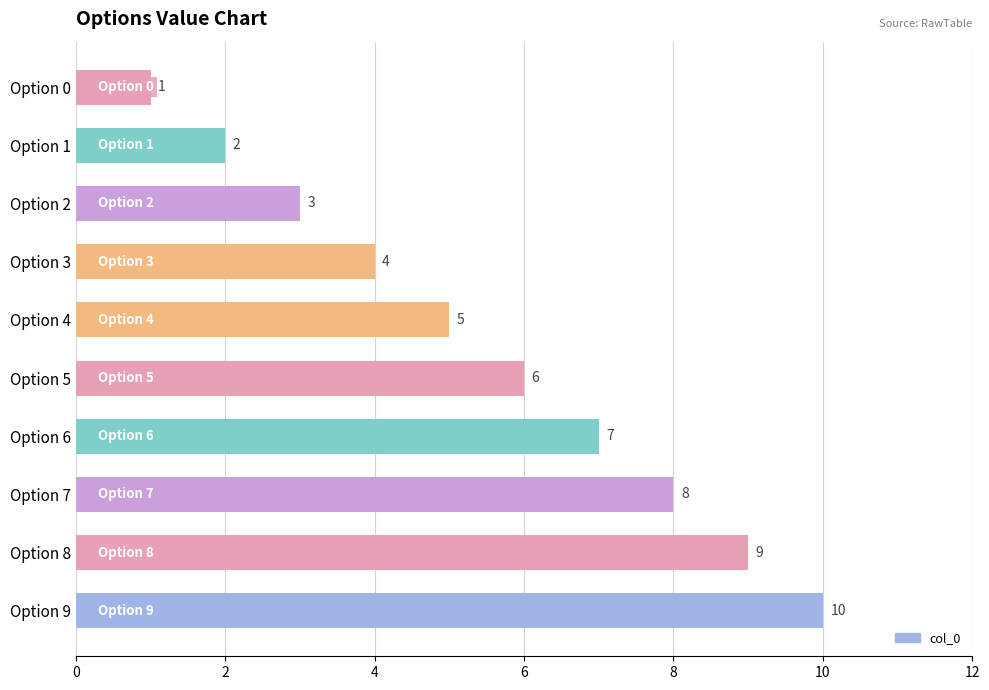

Which category has the highest value across all series?

Option 9